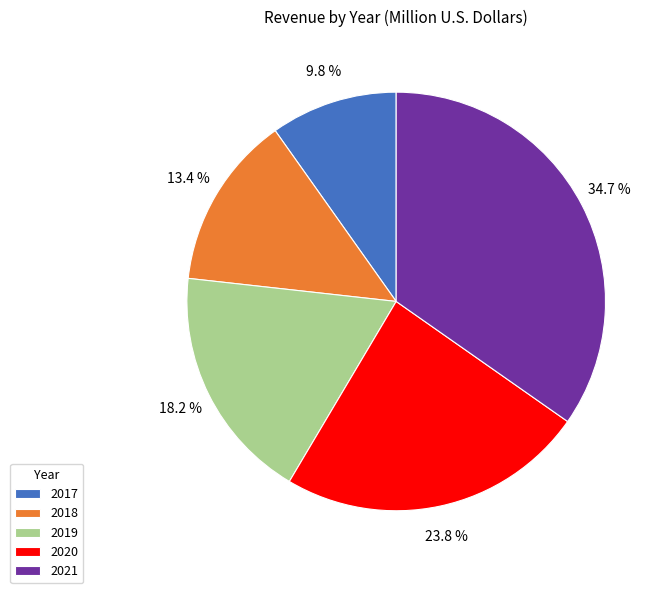

To the nearest percent, what is the difference between the largest and smallest slice percentages?

25%